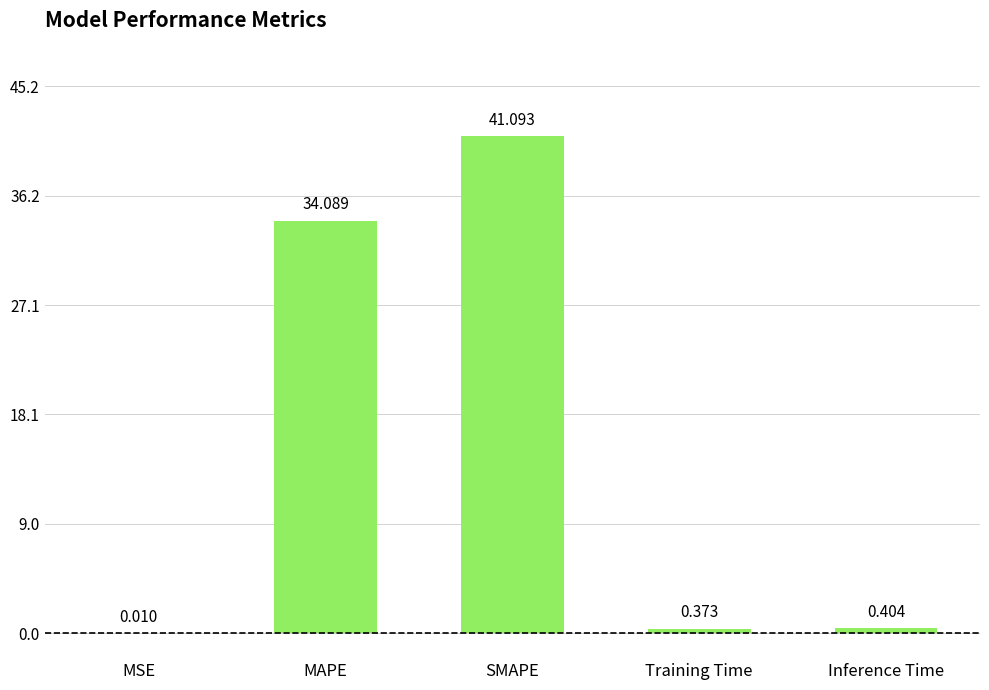

Which has a higher value, MSE or MAPE?

MAPE